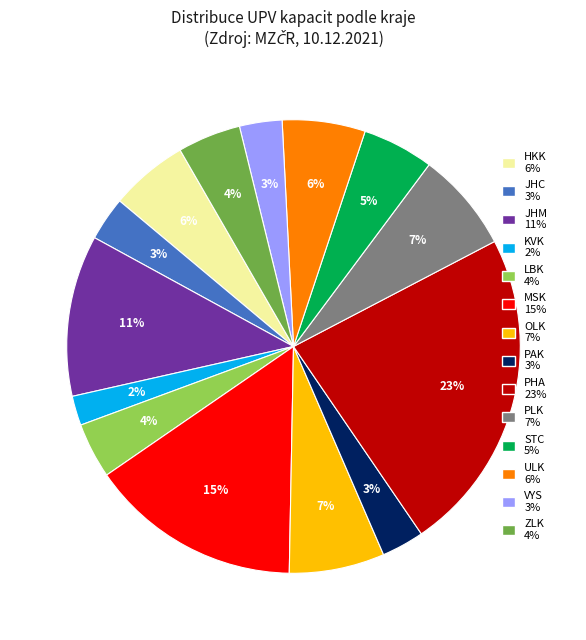

How many segments does this pie chart have?

14